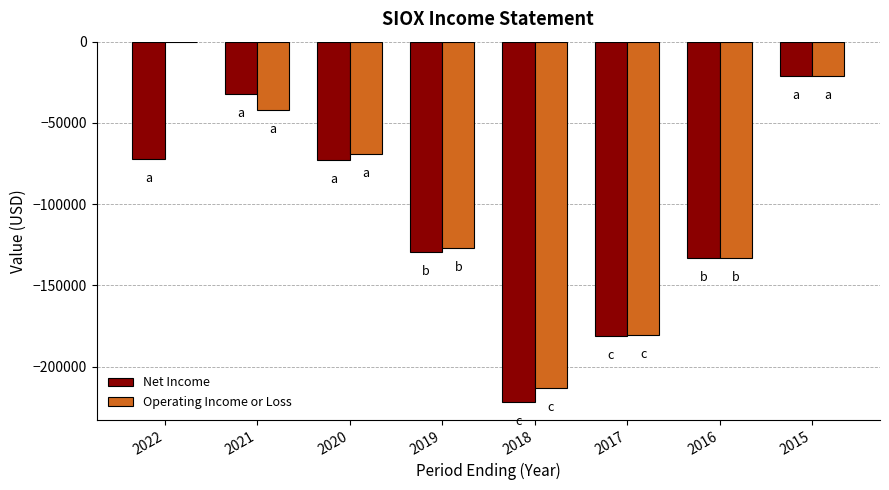

What is the sum of all Operating Income or Loss values?

-786400